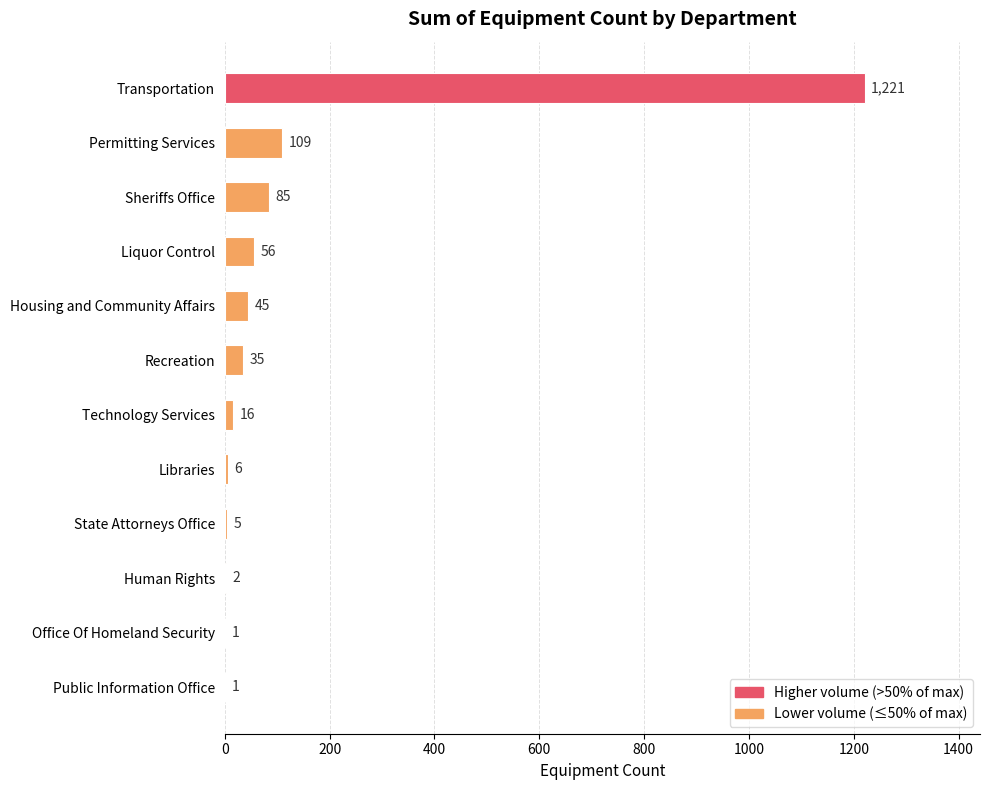

What is the sum of all values?

1582